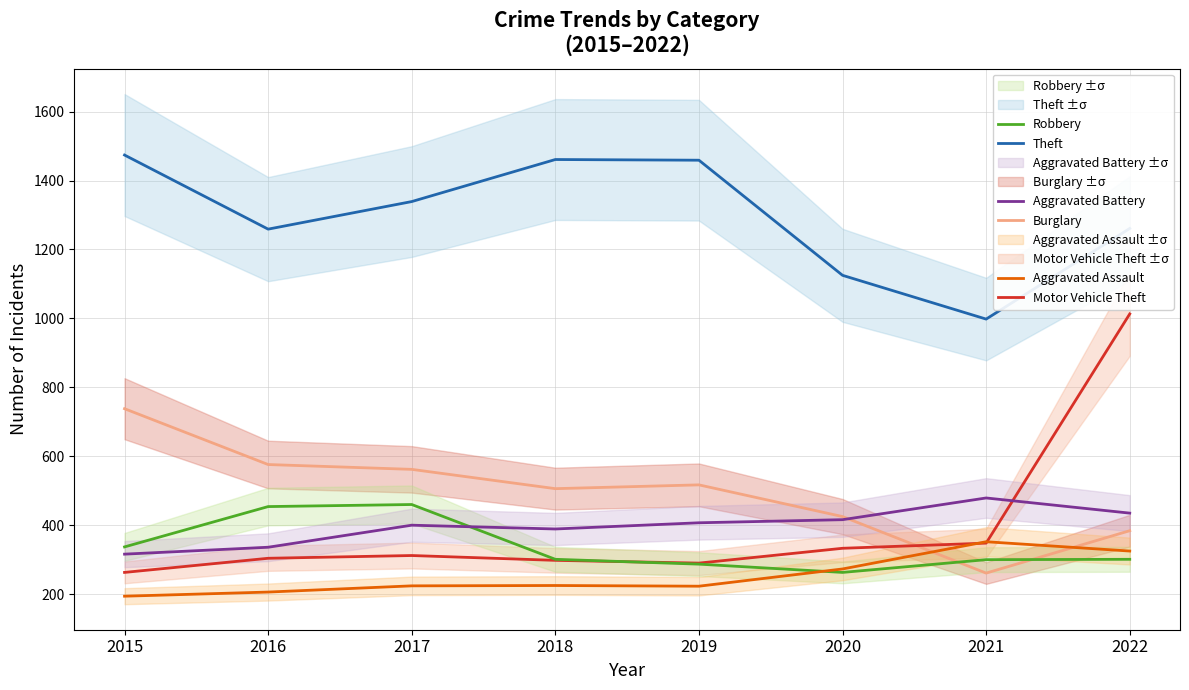

At which label does Theft first exceed 1339?

2015